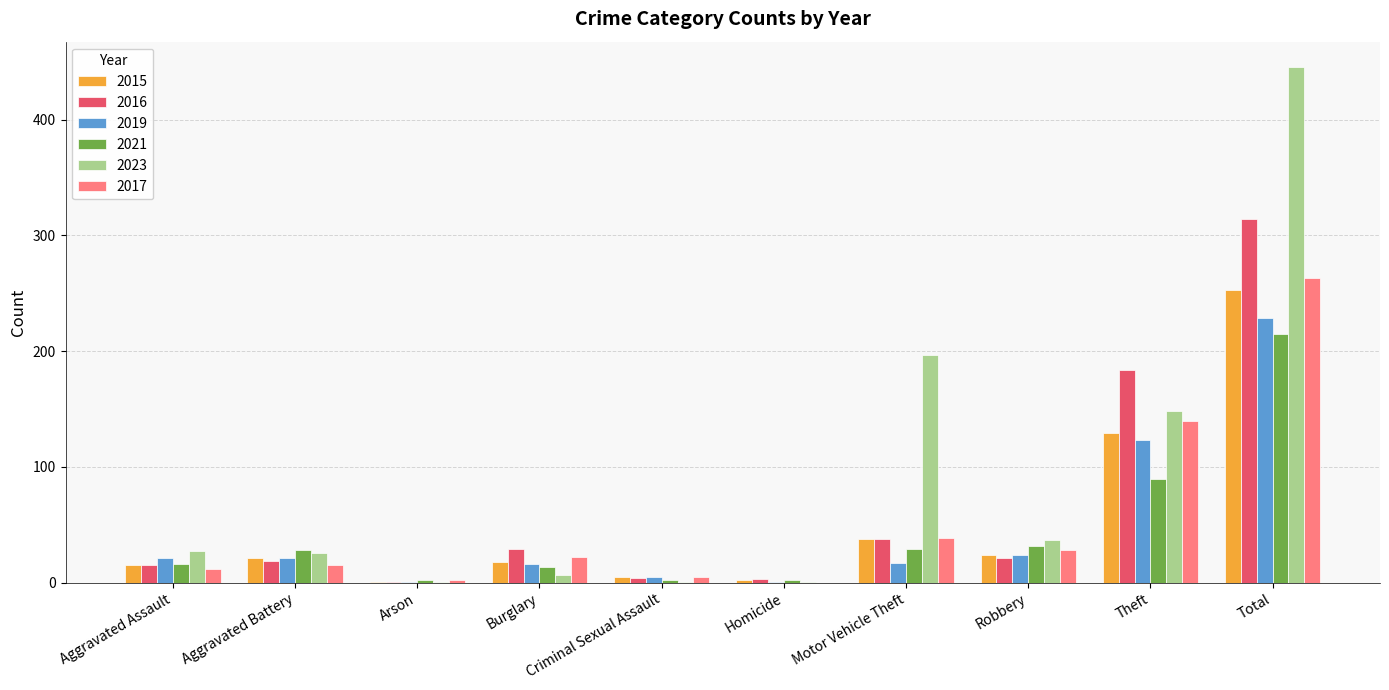

What is the sum of all 2015 values?

506